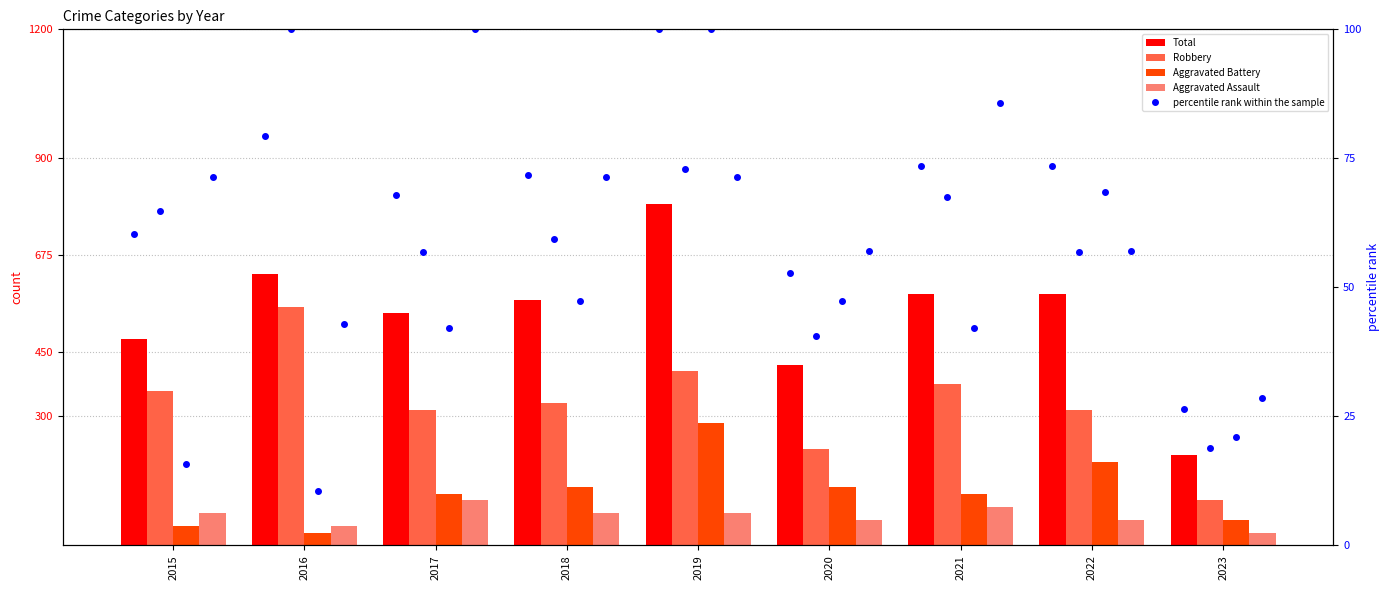

The percentile rank within the sample series shows 31.5 at 2022. True or false?

False